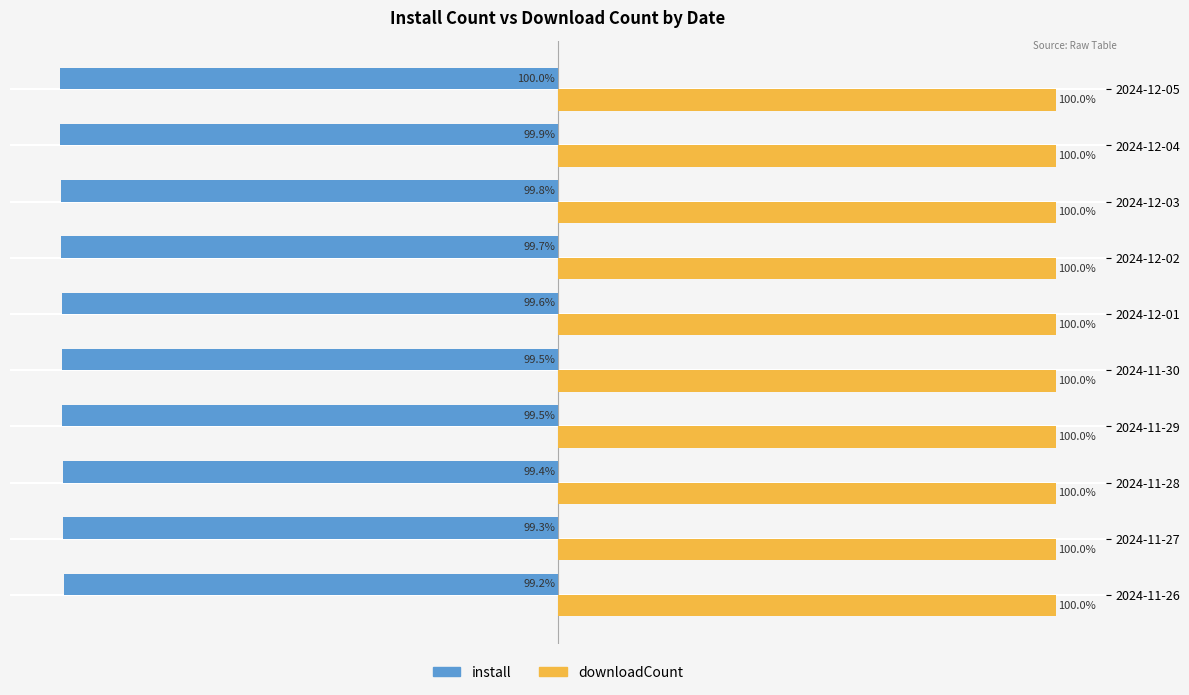

List the series in order of their overall mean, lowest first.

install, downloadCount